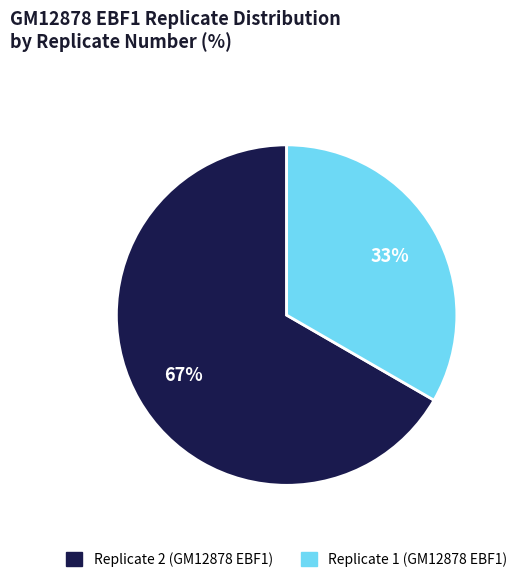

Which category accounts for the majority?

Replicate 2 (GM12878 EBF1)